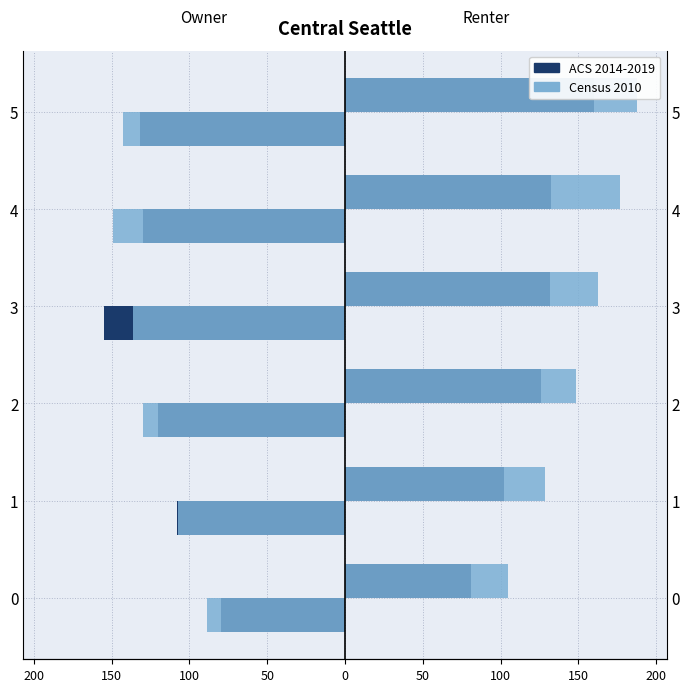

The Census 2010 series shows -267.6 at 4. True or false?

False